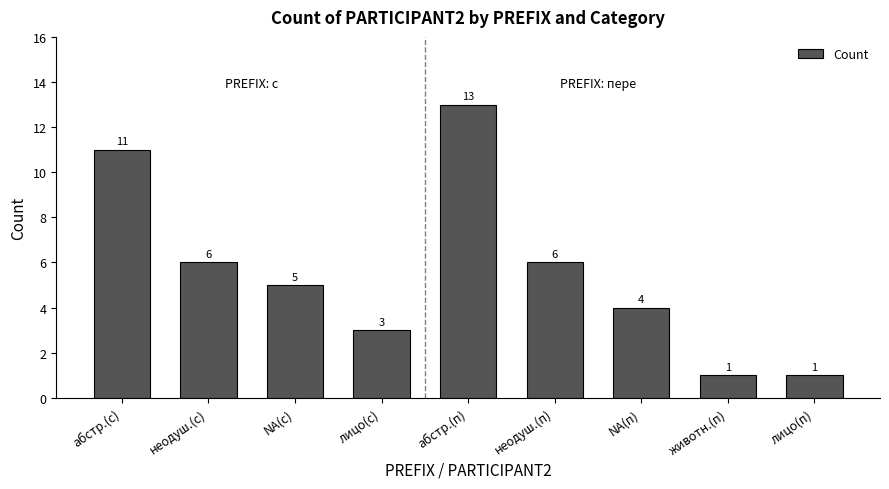

What is the minimum value shown in the chart?

1